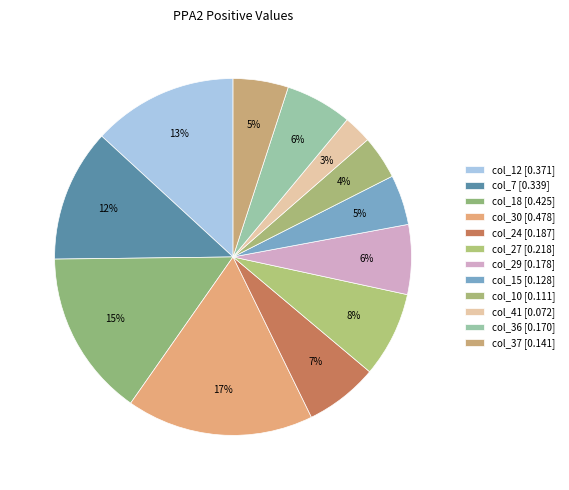

Which category has the smallest portion of the pie?

col_41